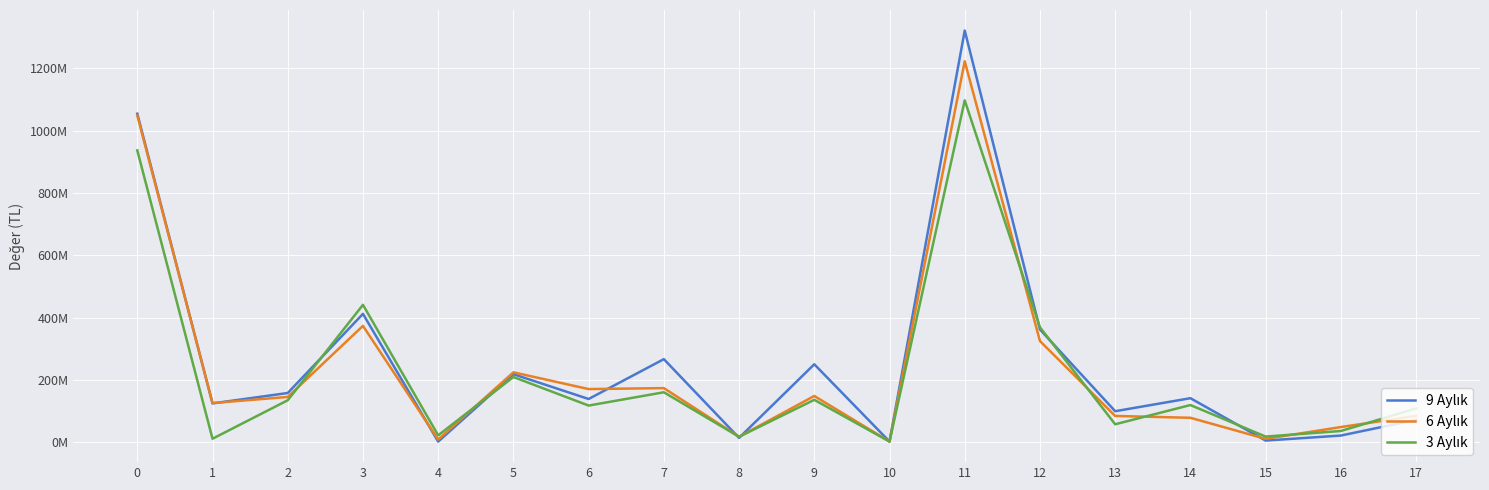

At which category is the sum across all series the highest?

11